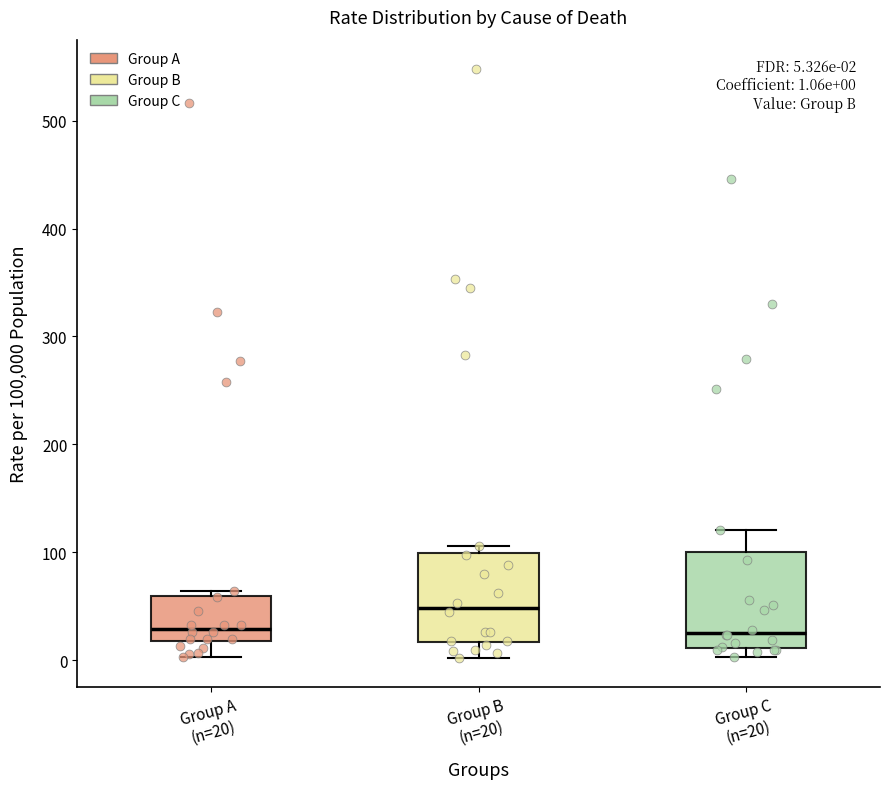

Which box's median line is the highest?

Group B (n=20)